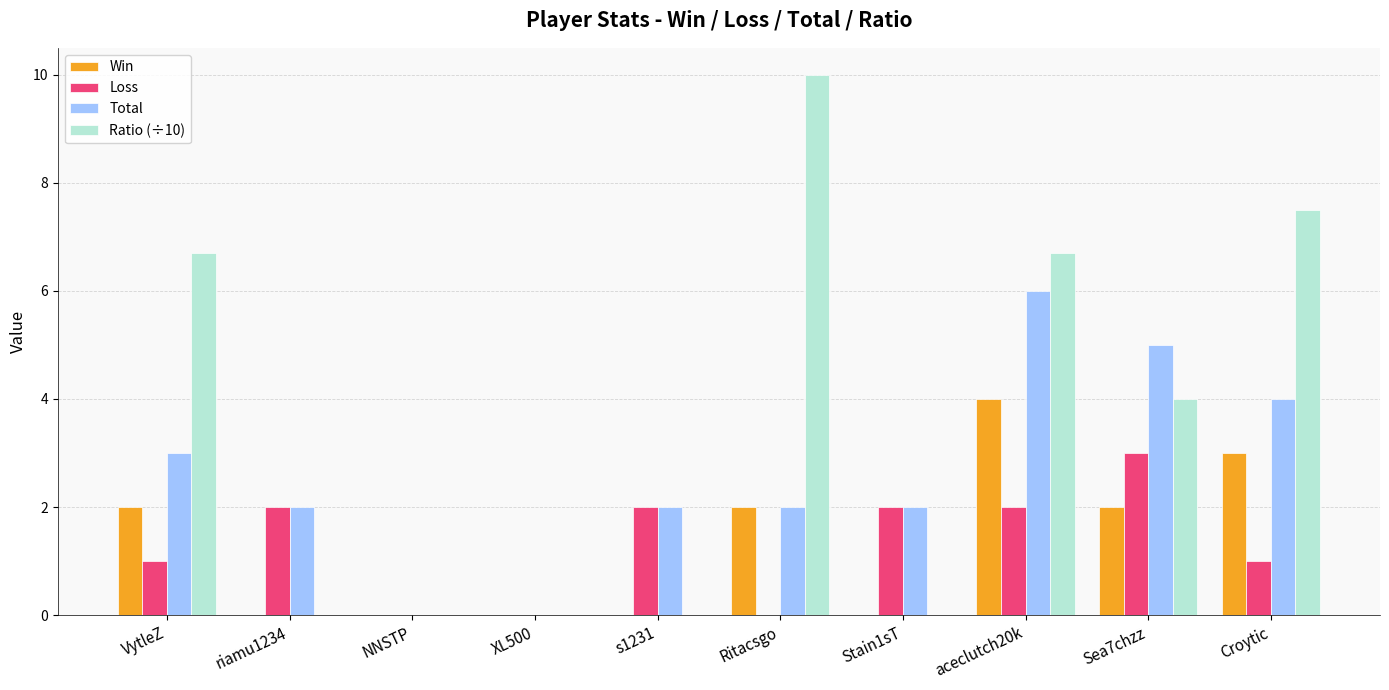

Reading left to right, transcribe all the data shown in this chart.

Win: 2.0	0.0	0.0	0.0	0.0	2.0	0.0	4.0	2.0	3.0
Loss: 1.0	2.0	0.0	0.0	2.0	0.0	2.0	2.0	3.0	1.0
Total: 3.0	2.0	0.0	0.0	2.0	2.0	2.0	6.0	5.0	4.0
Ratio (÷10): 6.7	0.0	0.0	0.0	0.0	10.0	0.0	6.7	4.0	7.5